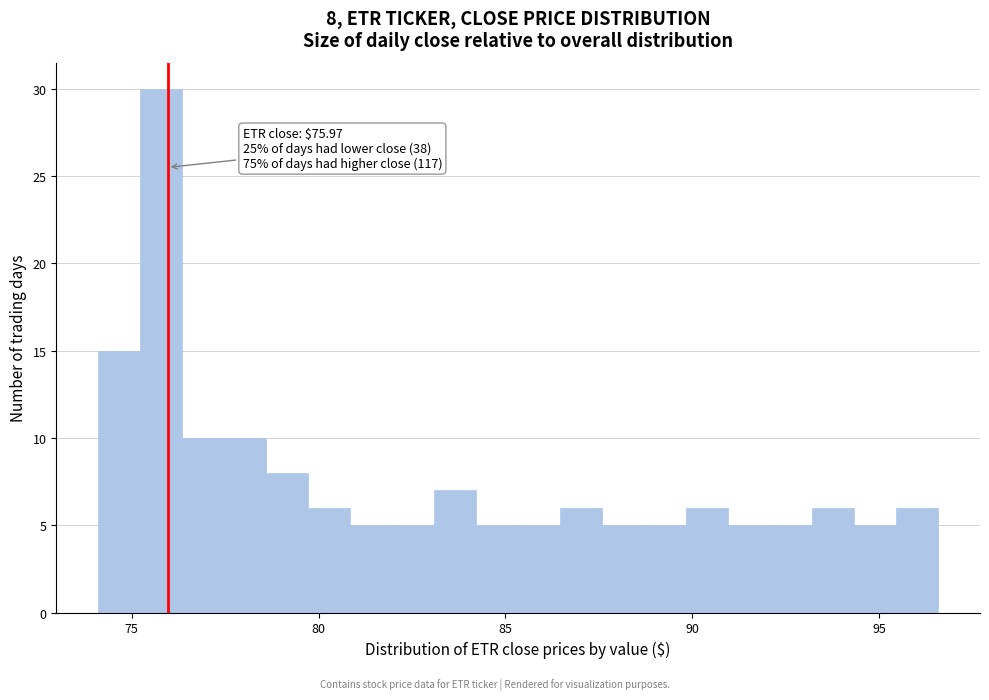

Read against the x-axis, roughly where is the centre of the tallest bar?

76.0